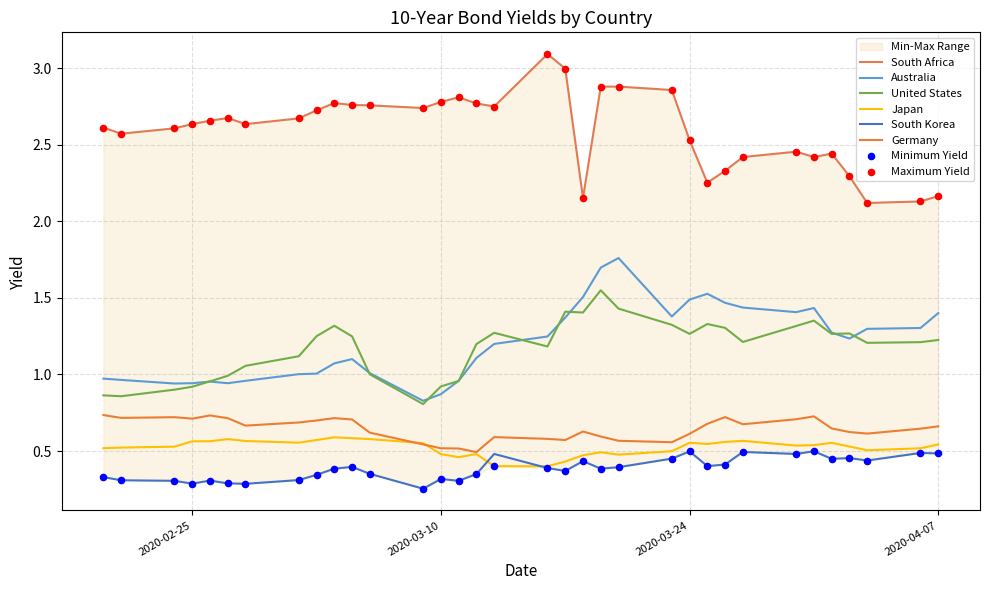

Which series has the largest Y range (max minus min)?

South Africa